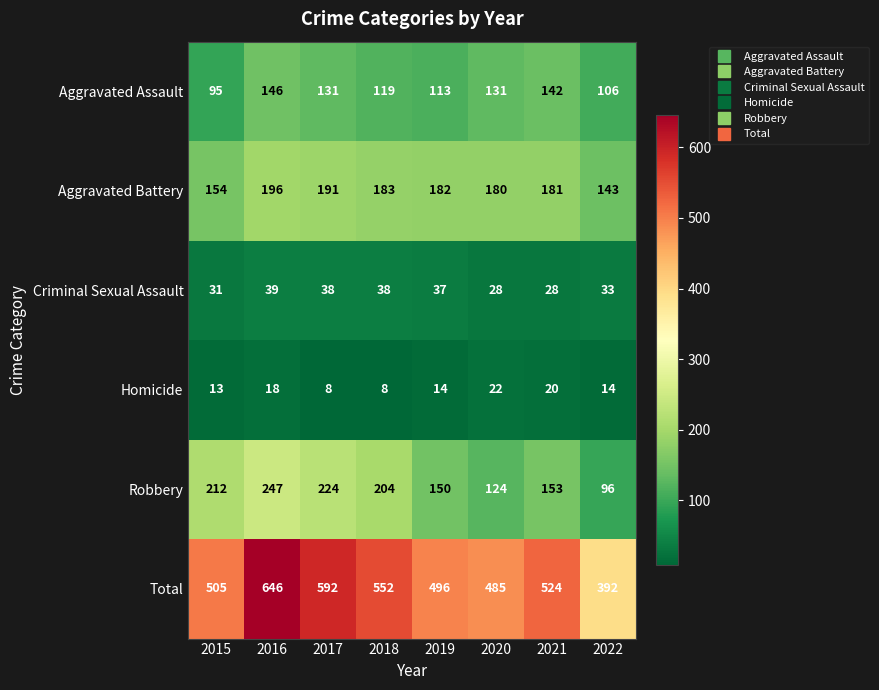

Rank the series at 2019 from highest to lowest value.

Total, Aggravated Battery, Robbery, Aggravated Assault, Criminal Sexual Assault, Homicide